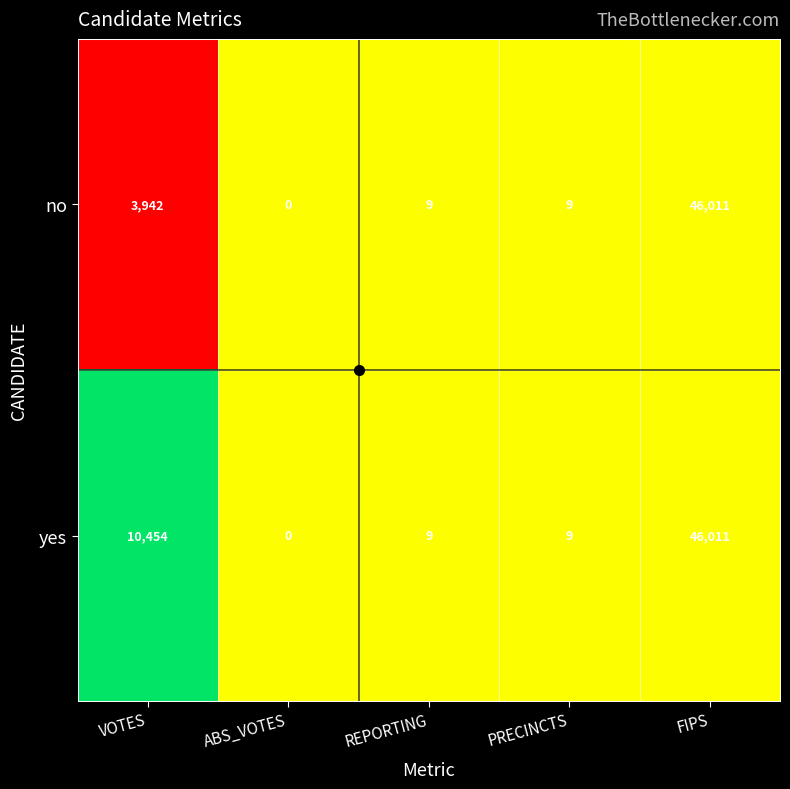

Where does the no series first go above 9?

VOTES